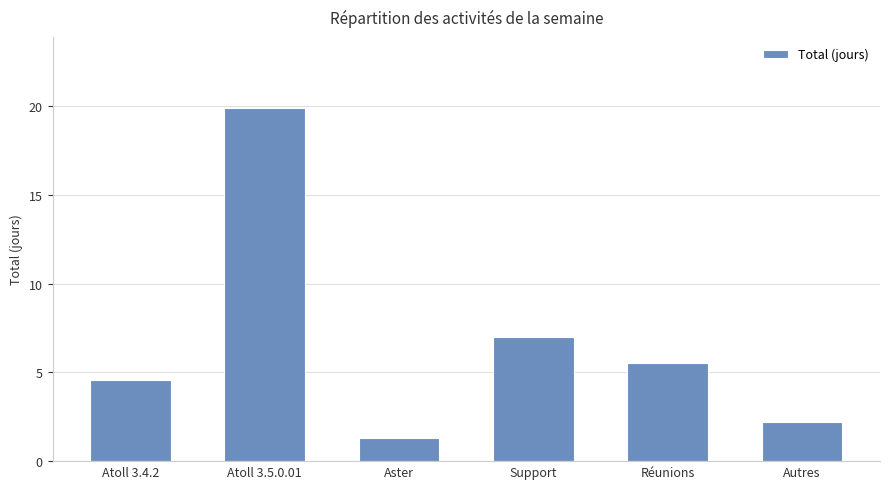

What is the difference between the second highest and minimum values?

5.7